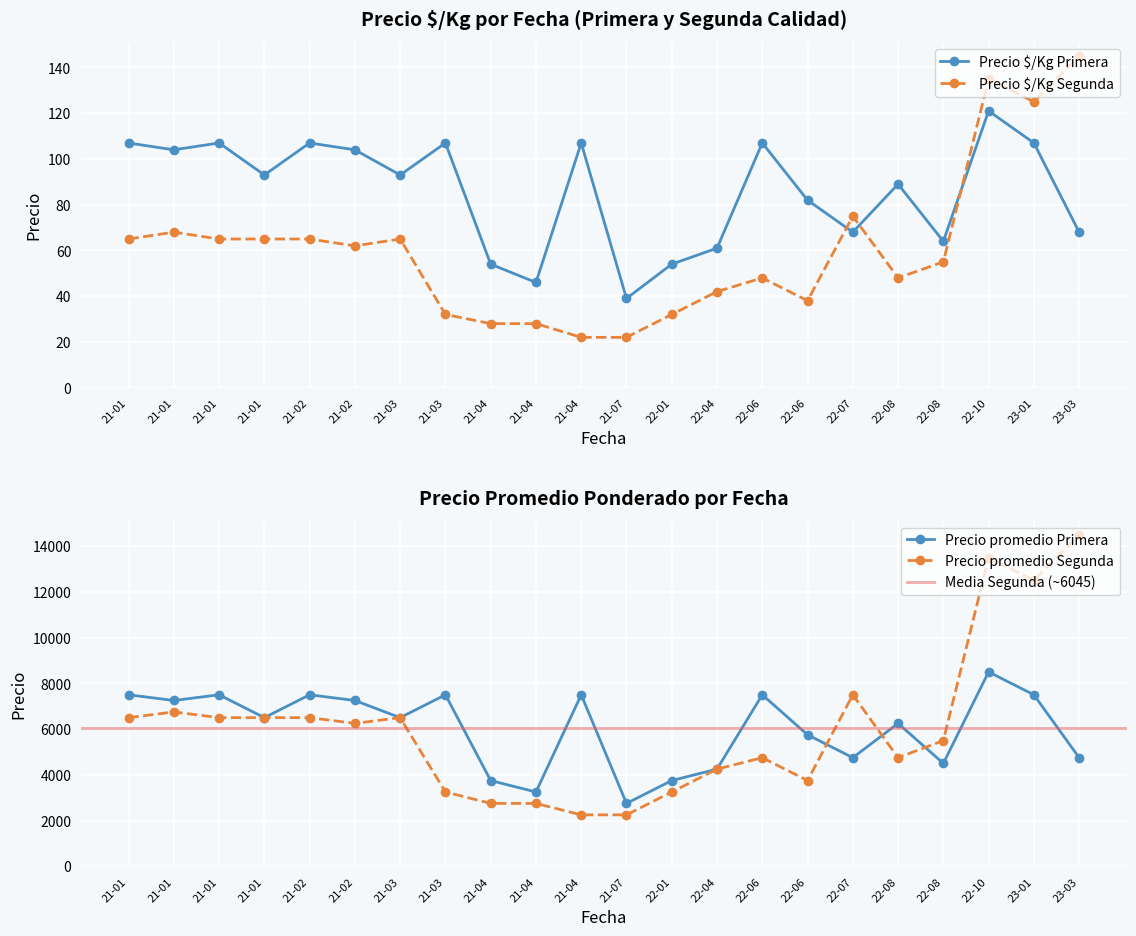

Reading left to right, transcribe all the data shown in this chart.

Precio $/Kg Primera: 21-01=107	21-01=104	21-01=107	21-01=93	21-02=107	21-02=104	21-03=93	21-03=107	21-04=54	21-04=46	21-04=107	21-07=39	22-01=54	22-04=61	22-06=107	22-06=82	22-07=68	22-08=89	22-08=64	22-10=121	23-01=107	23-03=68
Precio $/Kg Segunda: 21-01=65	21-01=68	21-01=65	21-01=65	21-02=65	21-02=62	21-03=65	21-03=32	21-04=28	21-04=28	21-04=22	21-07=22	22-01=32	22-04=42	22-06=48	22-06=38	22-07=75	22-08=48	22-08=55	22-10=135	23-01=125	23-03=145
Precio promedio Primera: 21-01=7500	21-01=7250	21-01=7500	21-01=6500	21-02=7500	21-02=7250	21-03=6500	21-03=7500	21-04=3750	21-04=3250	21-04=7500	21-07=2750	22-01=3750	22-04=4250	22-06=7500	22-06=5750	22-07=4750	22-08=6250	22-08=4500	22-10=8500	23-01=7500	23-03=4750
Precio promedio Segunda: 21-01=6500	21-01=6750	21-01=6500	21-01=6500	21-02=6500	21-02=6250	21-03=6500	21-03=3250	21-04=2750	21-04=2750	21-04=2250	21-07=2250	22-01=3250	22-04=4250	22-06=4750	22-06=3750	22-07=7500	22-08=4750	22-08=5500	22-10=13500	23-01=12500	23-03=14500